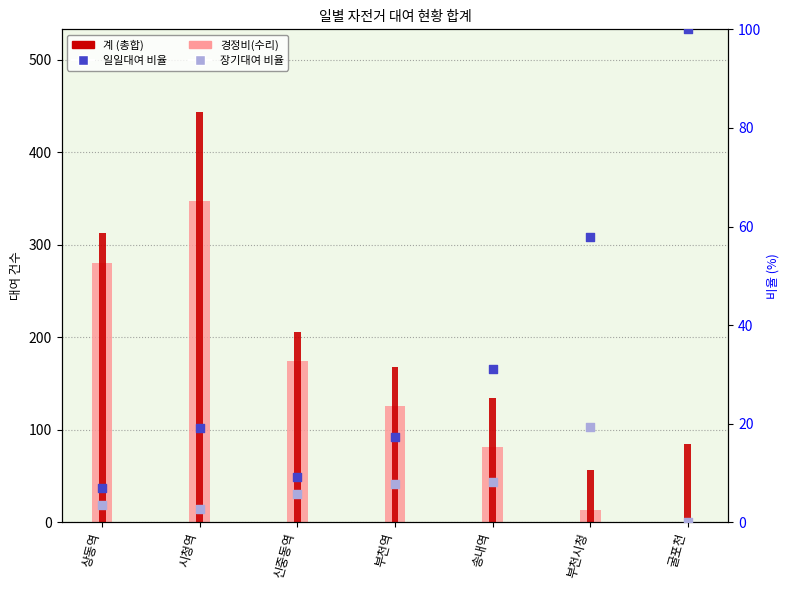

What is the total value across all series at 굴포천?

185.0